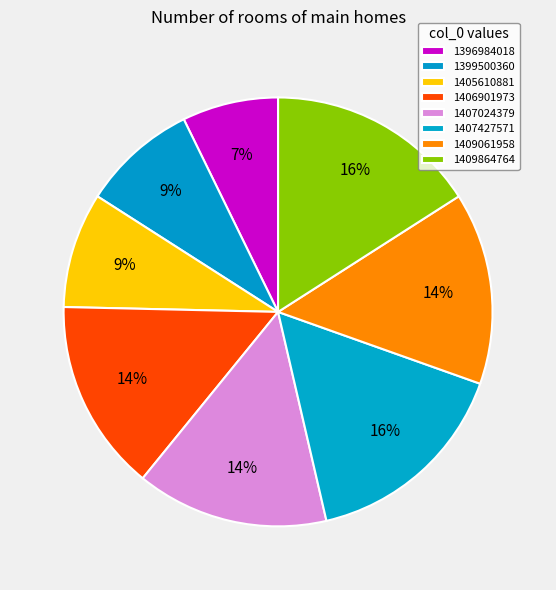

How many segments does this pie chart have?

8